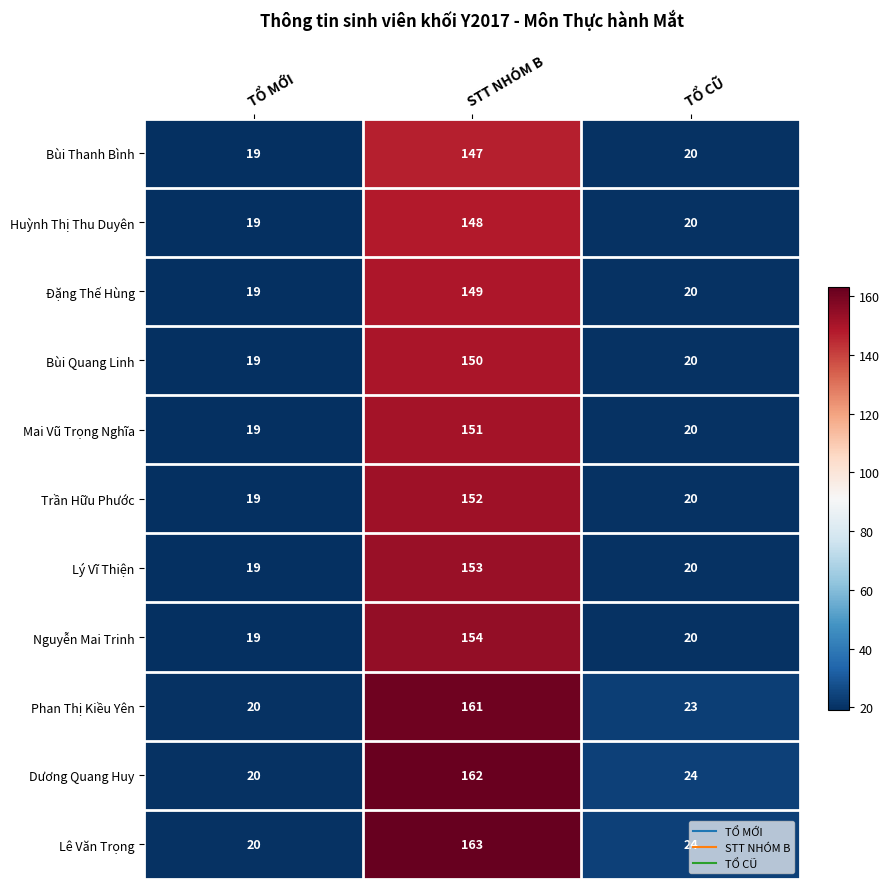

How many series are shown in this chart?

11